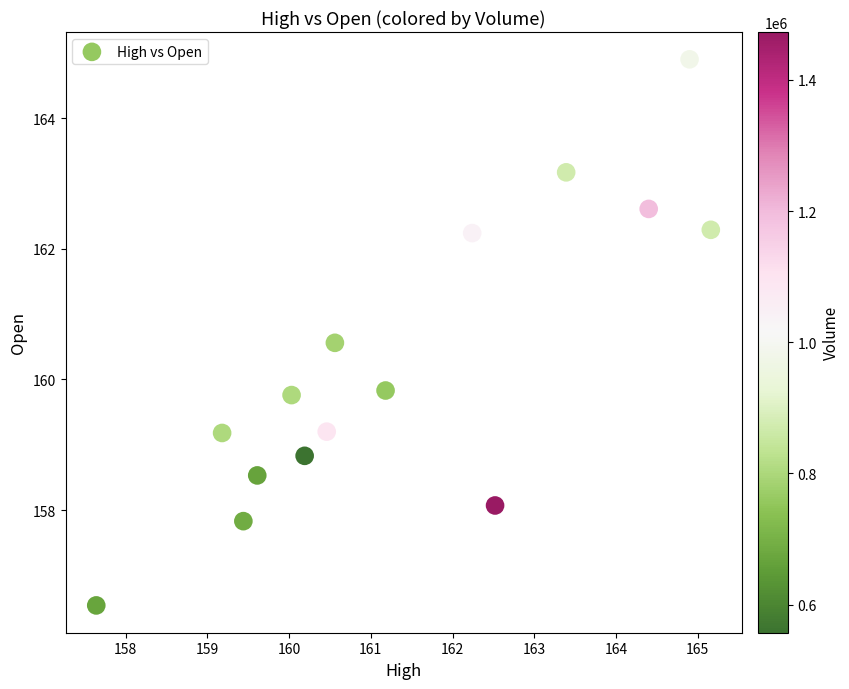

What is the range of X values (max minus min)?

7.5